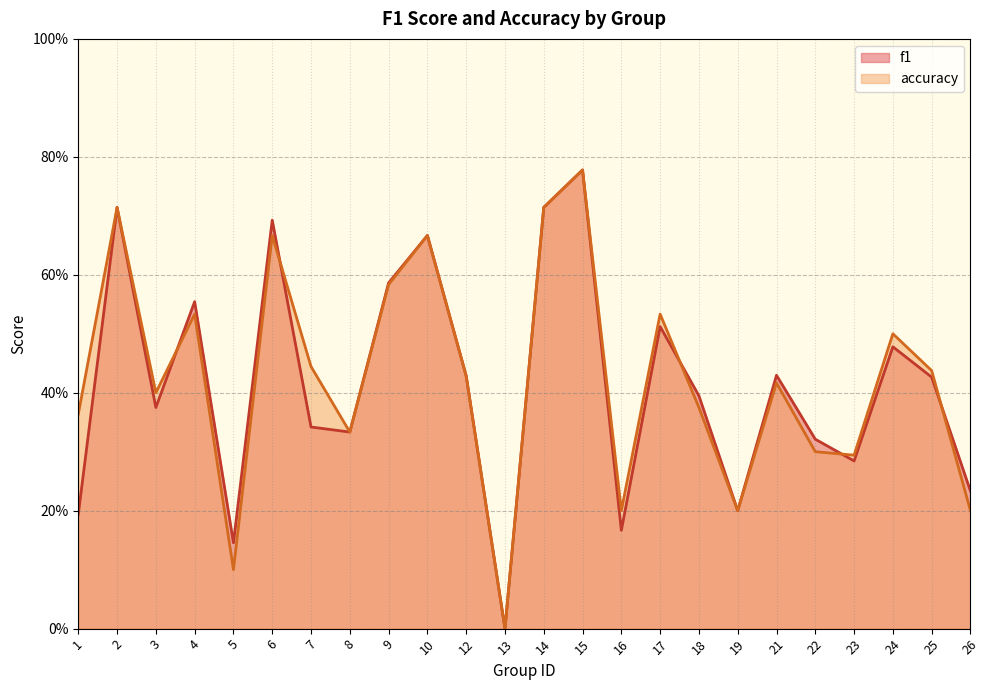

How many categories are shown in the chart?

24